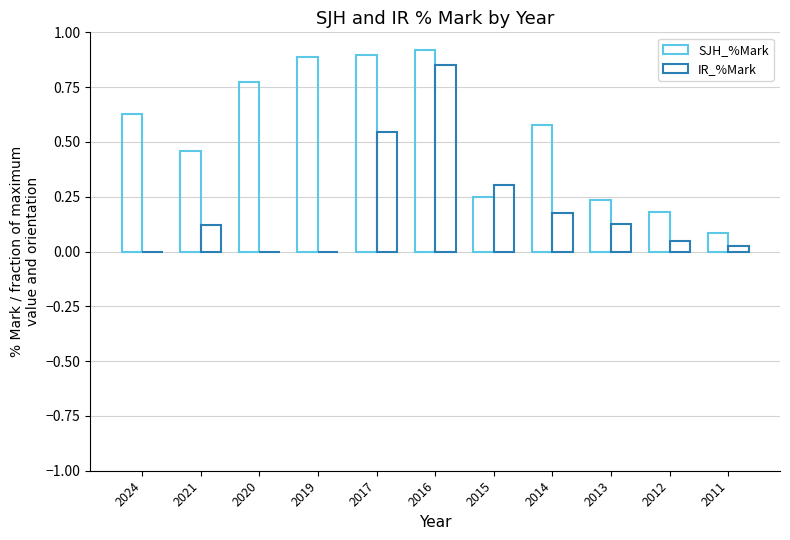

List the series in order of their overall mean, highest first.

SJH_%Mark, IR_%Mark